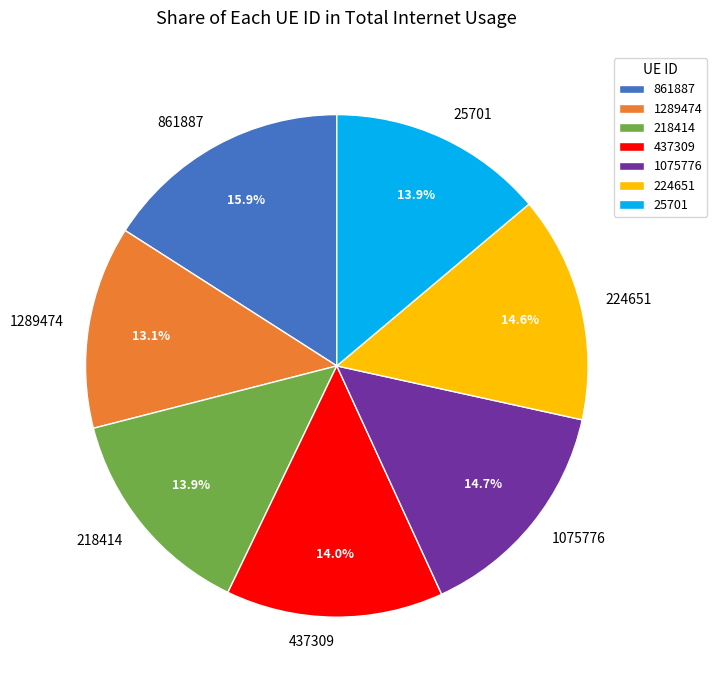

True or false: 1075776 accounts for 15% of the total.

True